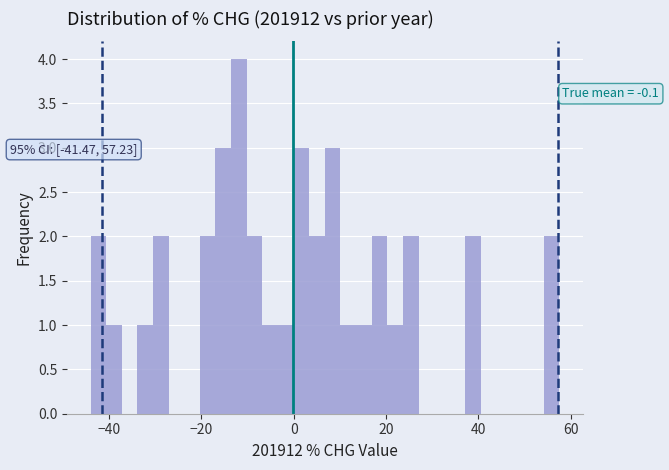

Around what value on the x-axis is the tallest bar? Give the approximate position of its centre, as read against the axis.

-12